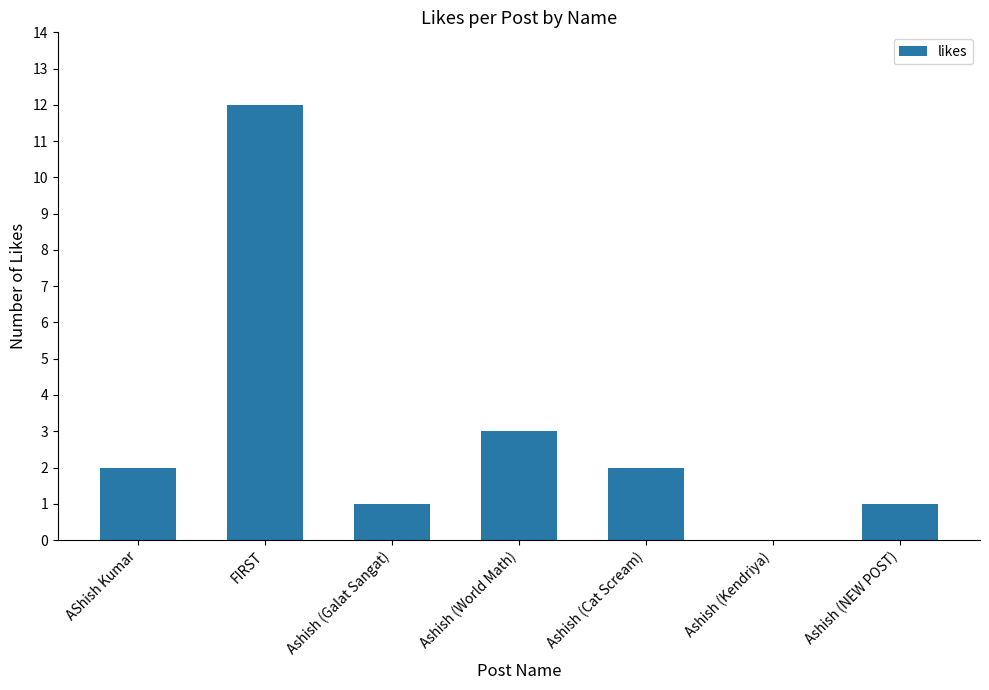

Is it true that the value at Ashish (World Math) is 3?

True